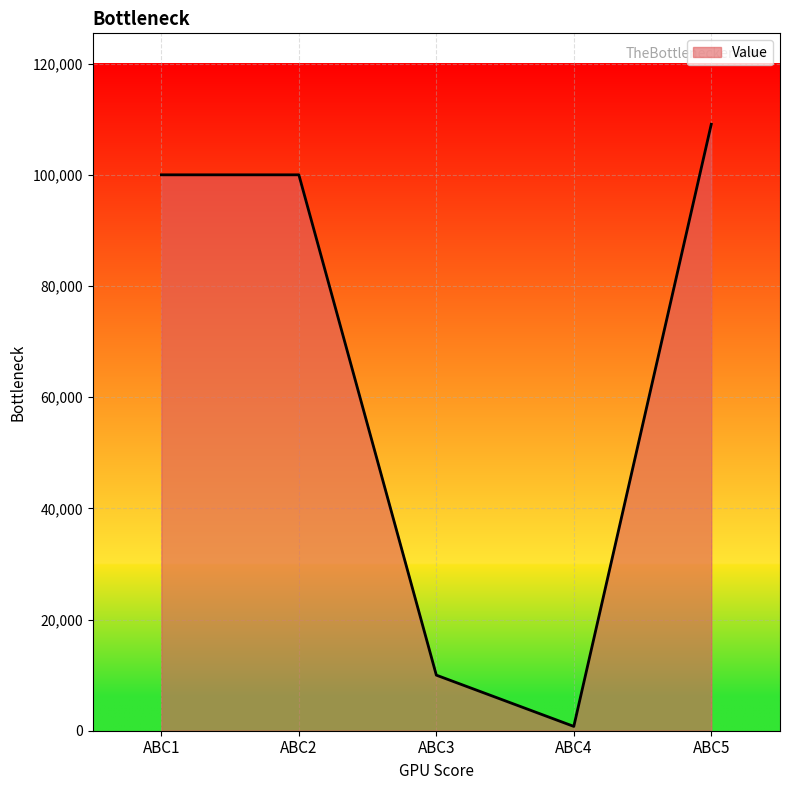

What is the difference between the maximum and minimum values?

108313